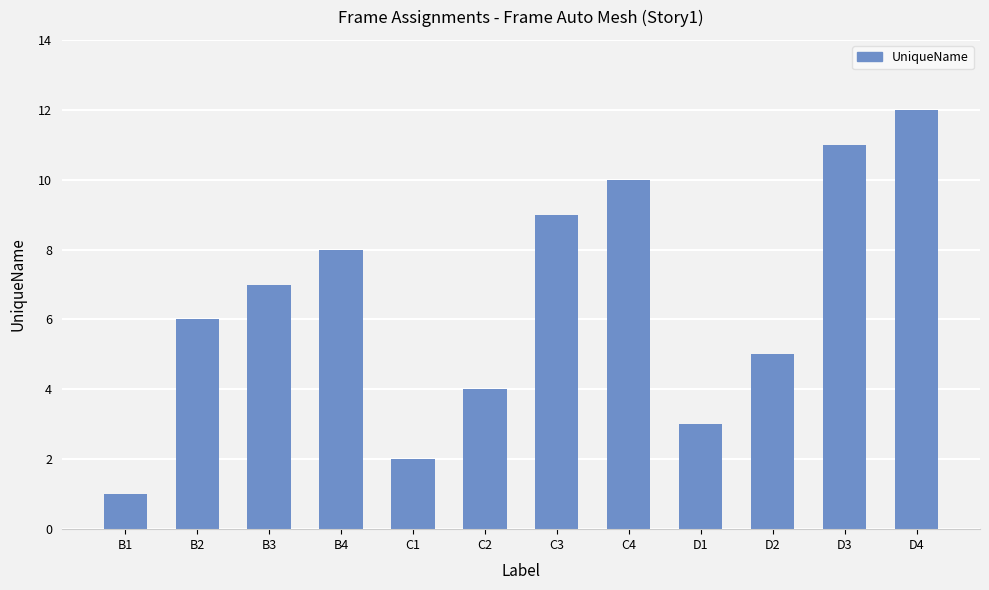

How many bars are there in total?

12